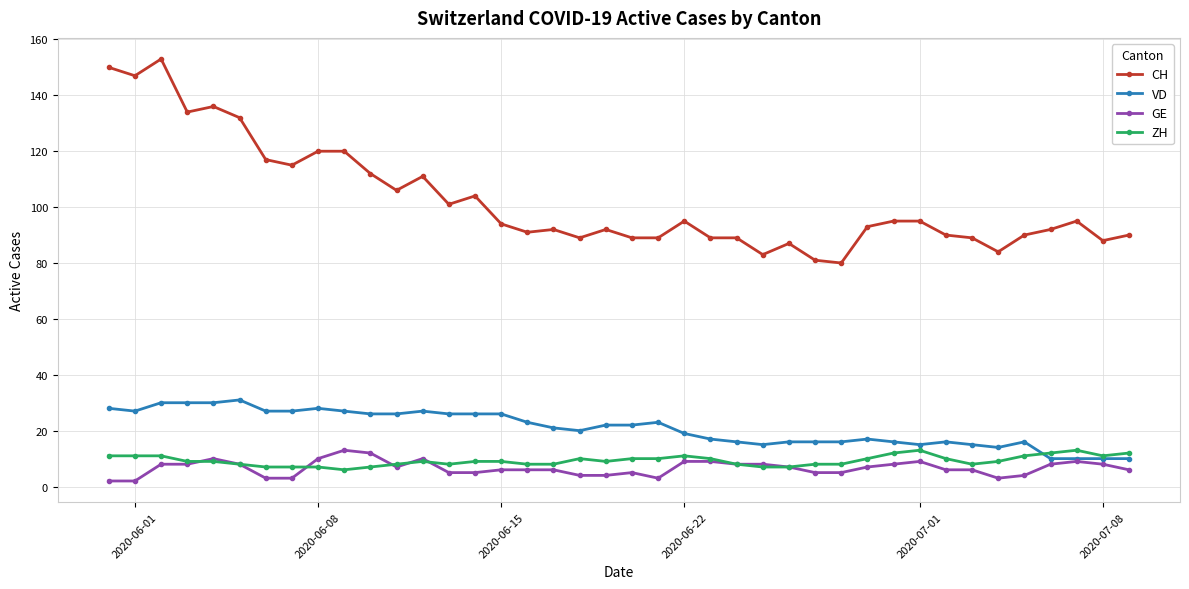

True or false: CH and VD cross at least once.

False